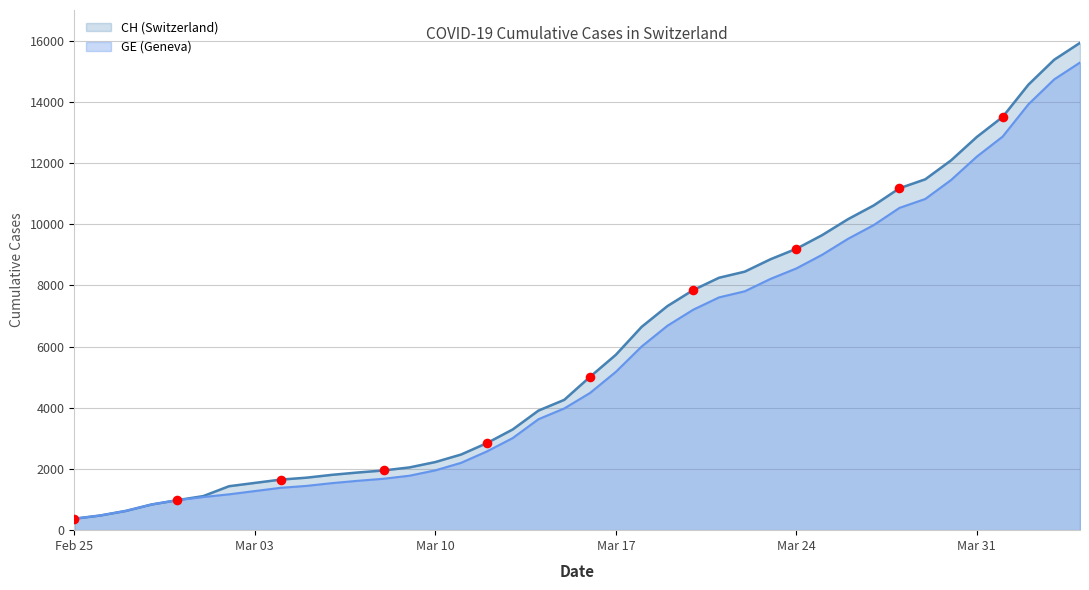

Which series has the largest Y range (max minus min)?

CH